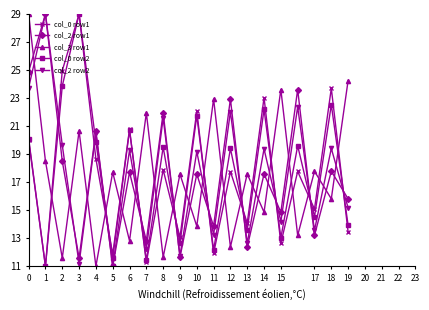

What is the value of the col_0 row2 point at the 7th from the left?

20.7